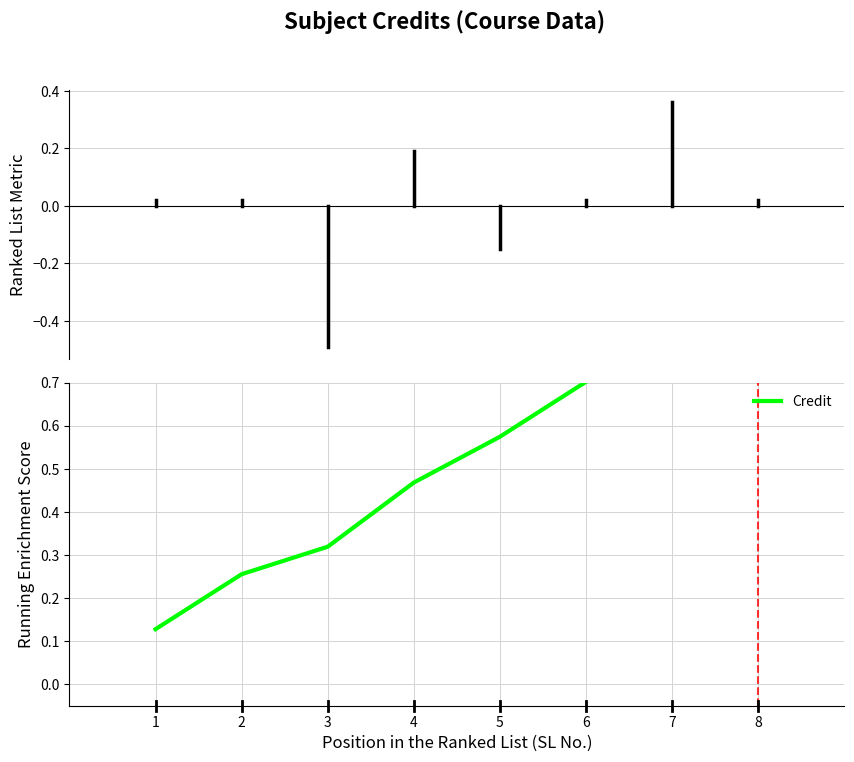

What is the maximum value shown in the chart?

1.0